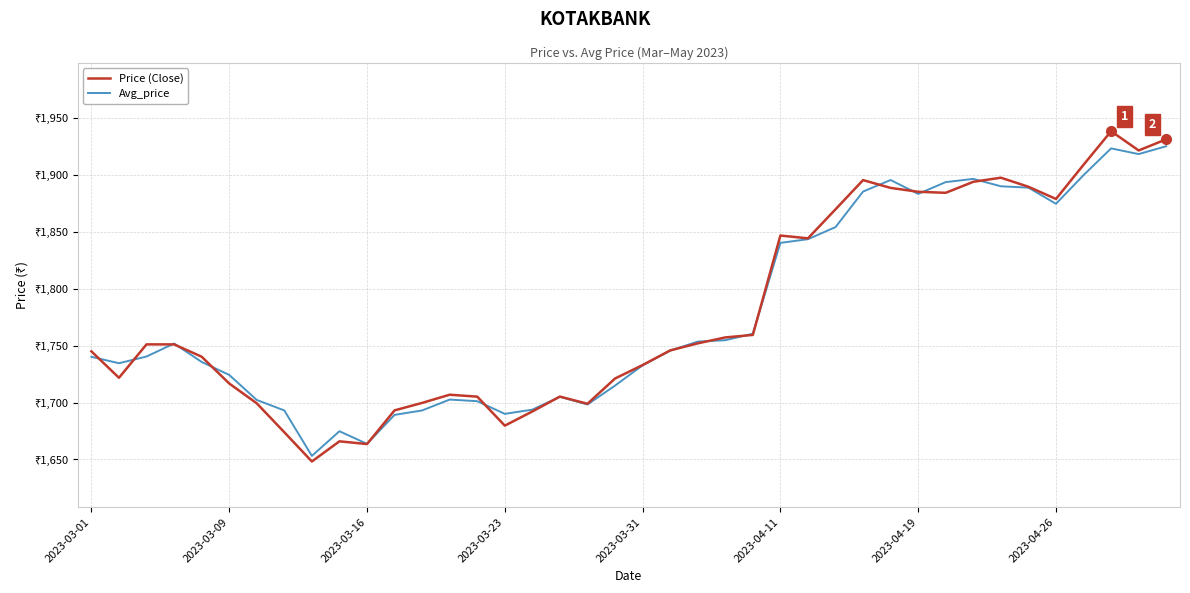

What are all the series names shown in the legend?

Price (Close), Avg_price